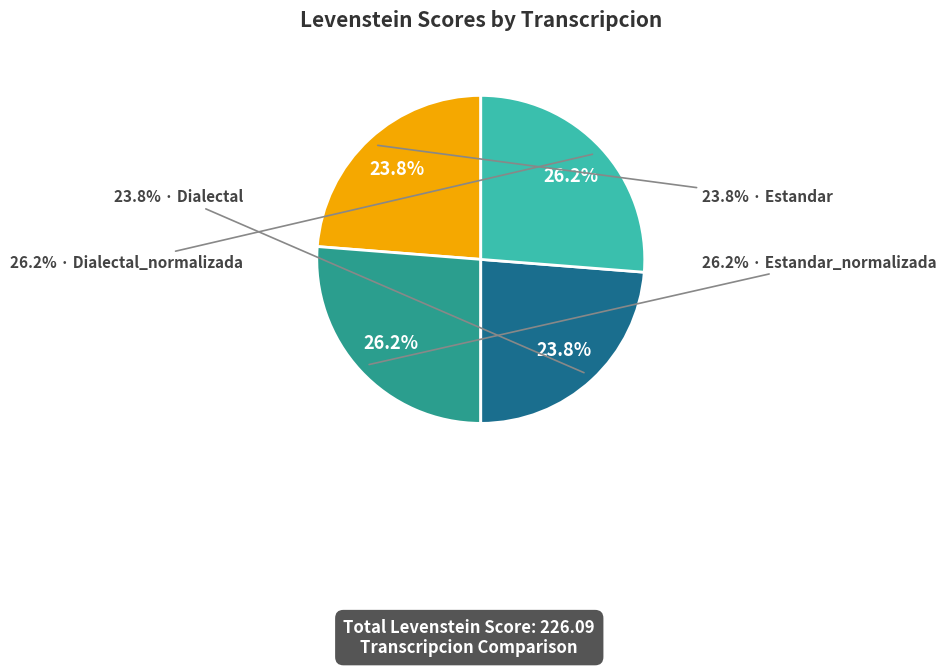

To the nearest percent, what portion does Estandar represent?

24%